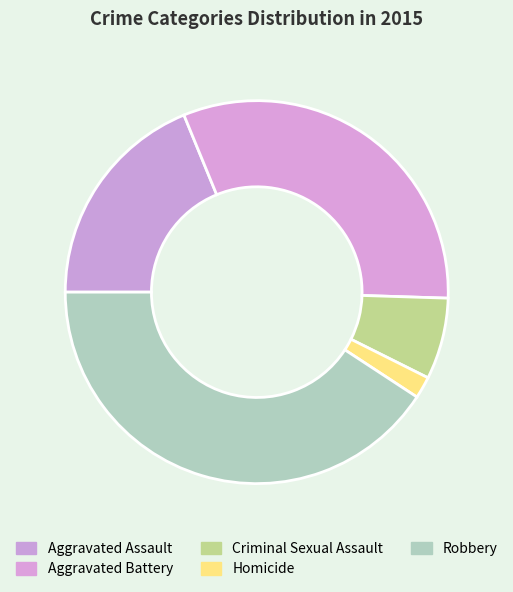

The Criminal Sexual Assault slice represents 18% of the pie. True or false?

False